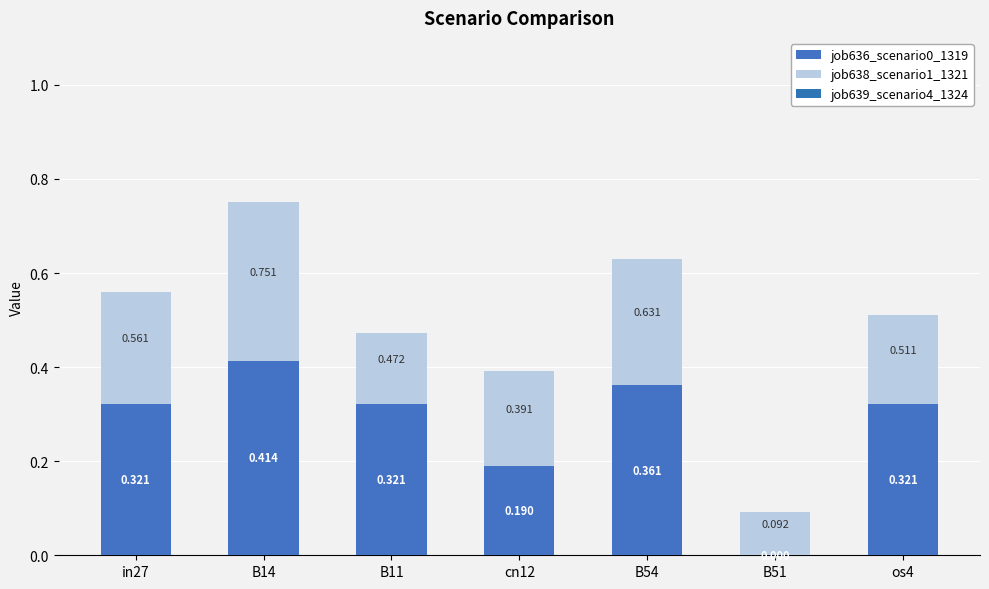

What is the total value across all series at cn12?

0.4